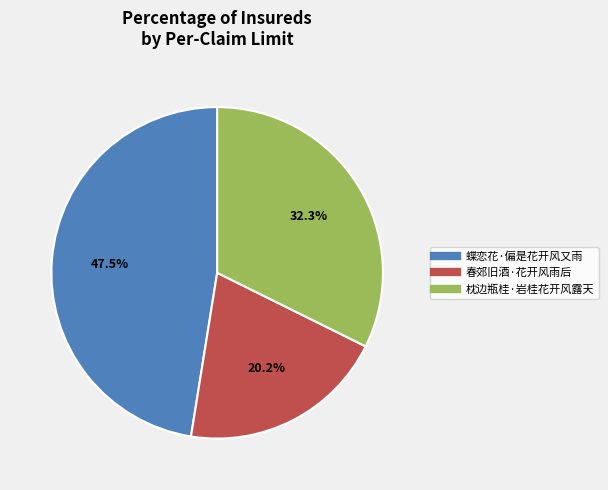

Is 春郊旧酒·花开风雨后 the majority of the pie?

No